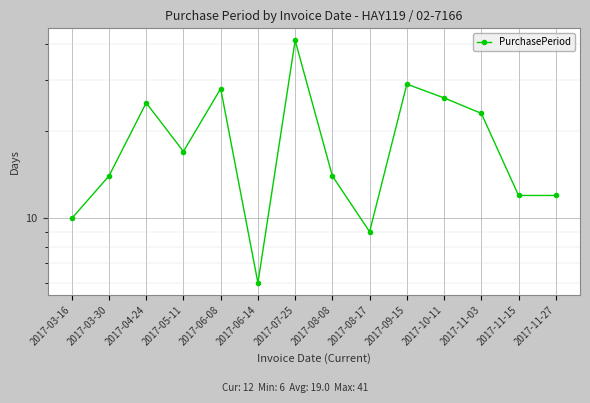

How many interior local peaks (higher than both neighbors) does the data have?

4